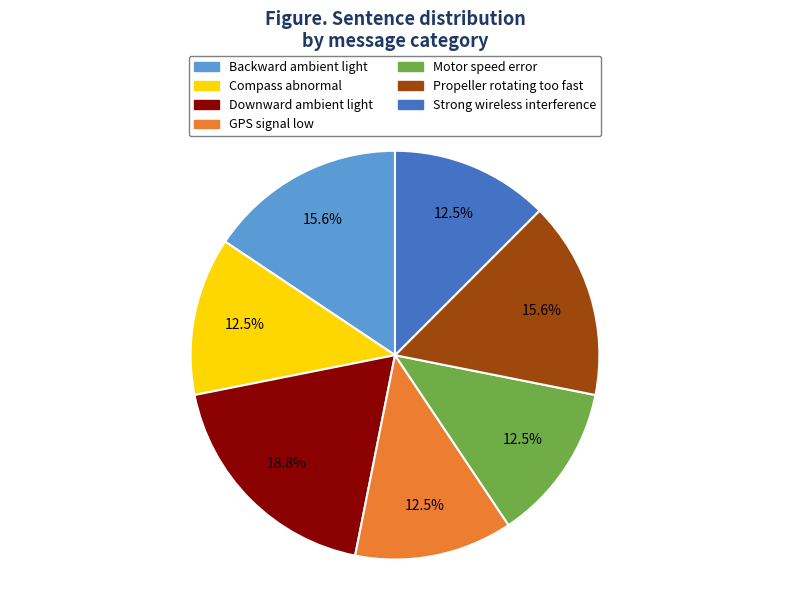

Which category has the biggest portion of the pie?

Downward ambient light